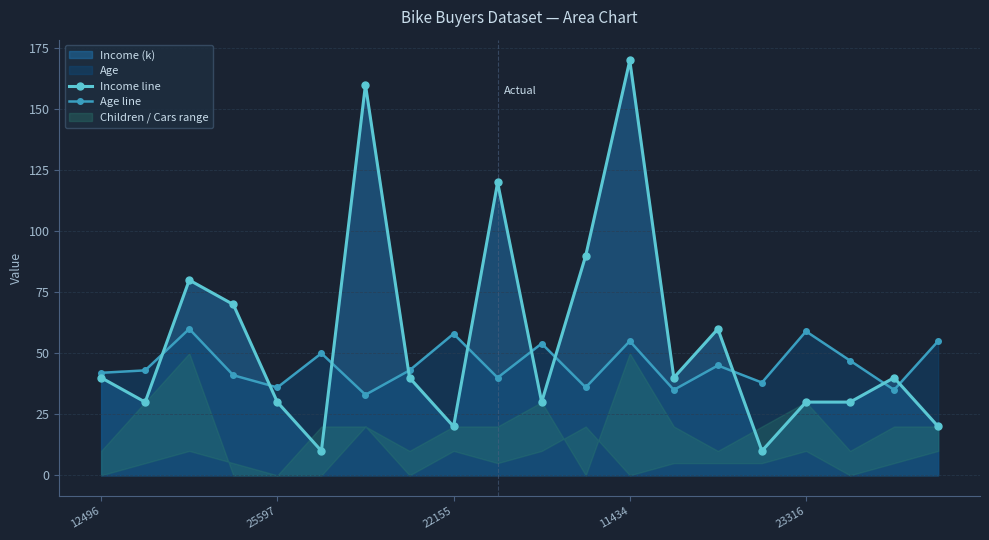

Does the chart have visible grid lines?

Yes